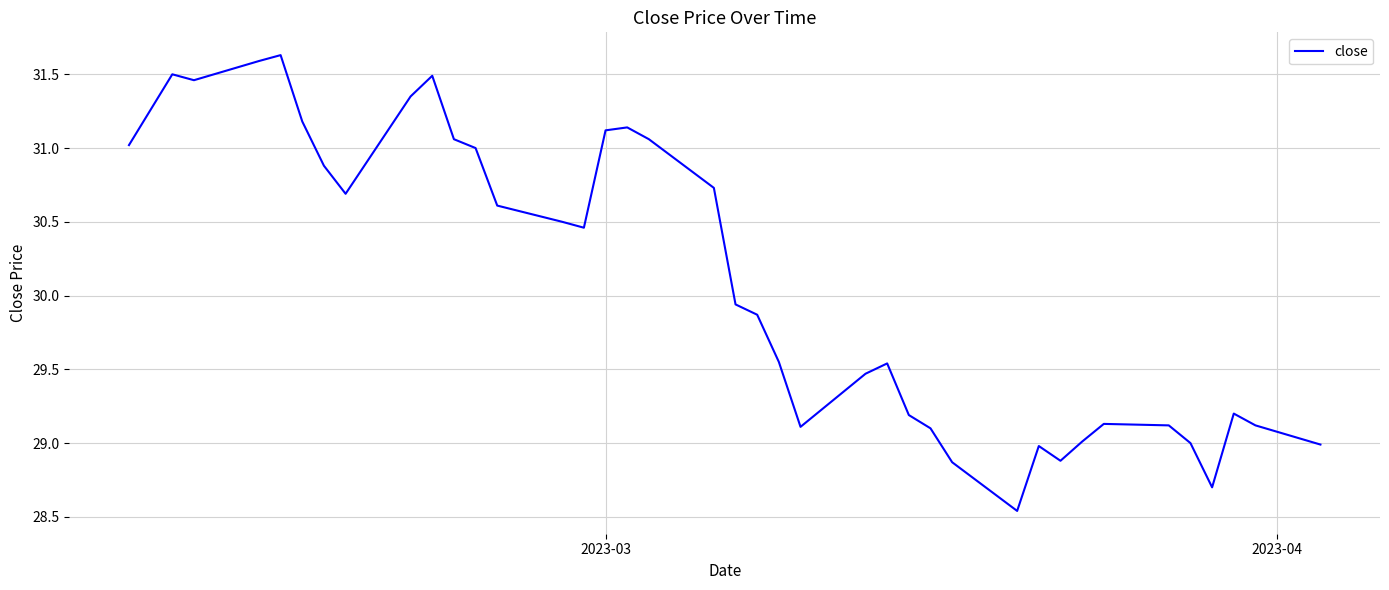

What is the maximum value shown in the chart?

31.6